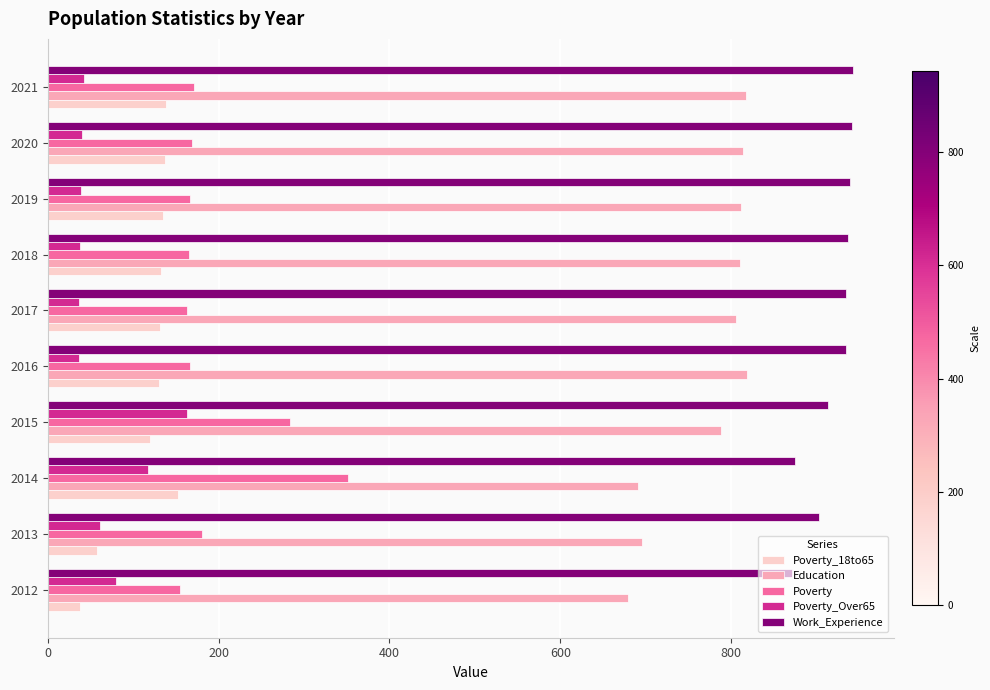

At which category is the sum across all series the highest?

2015